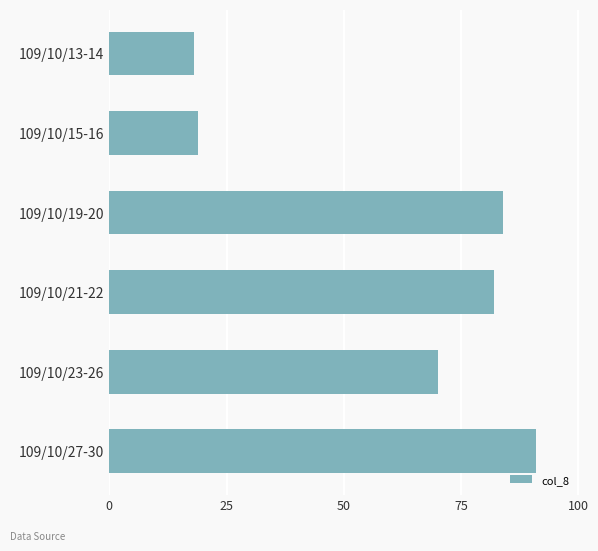

List the labels in order of value, largest first.

109/10/27-30, 109/10/19-20, 109/10/21-22, 109/10/23-26, 109/10/15-16, 109/10/13-14